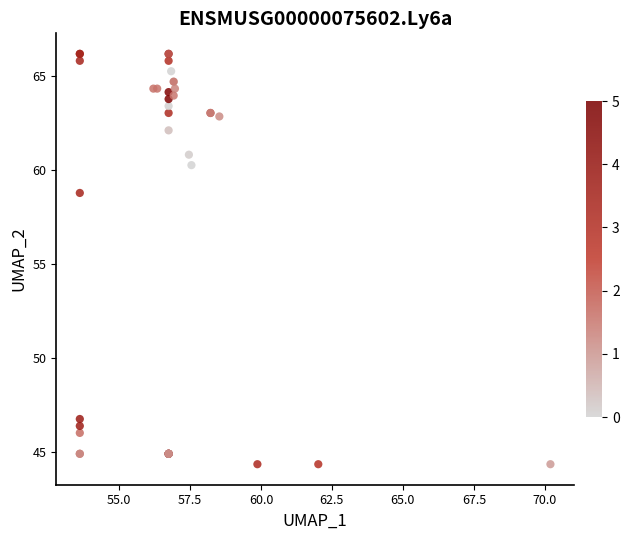

What Y value in the scatter plot is closest to 55?

58.8